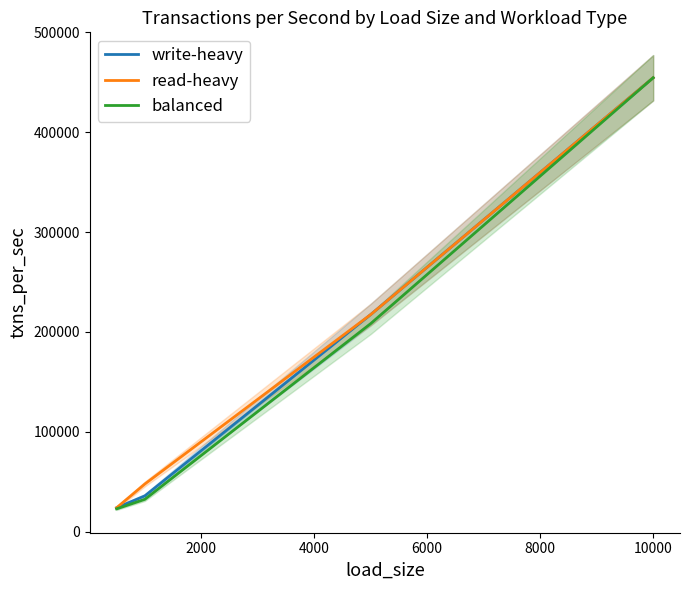

What is the maximum value for write-heavy?

454545.5